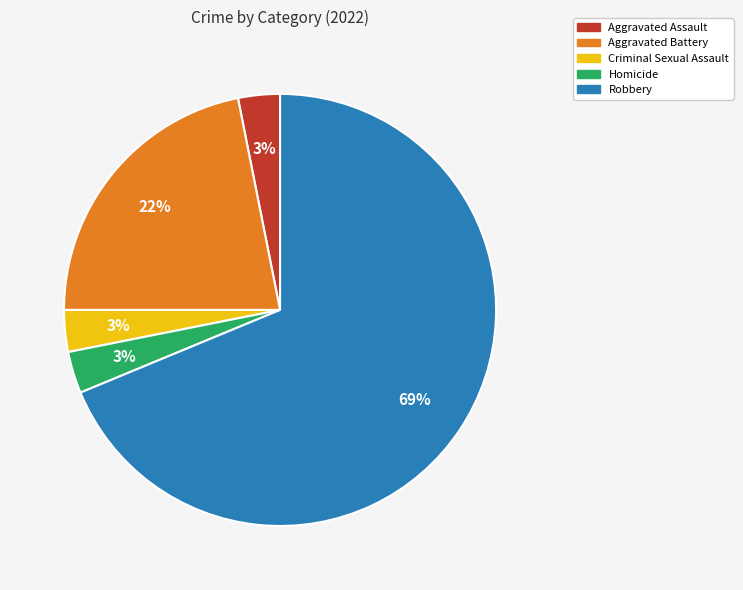

Which slice is the largest?

Robbery